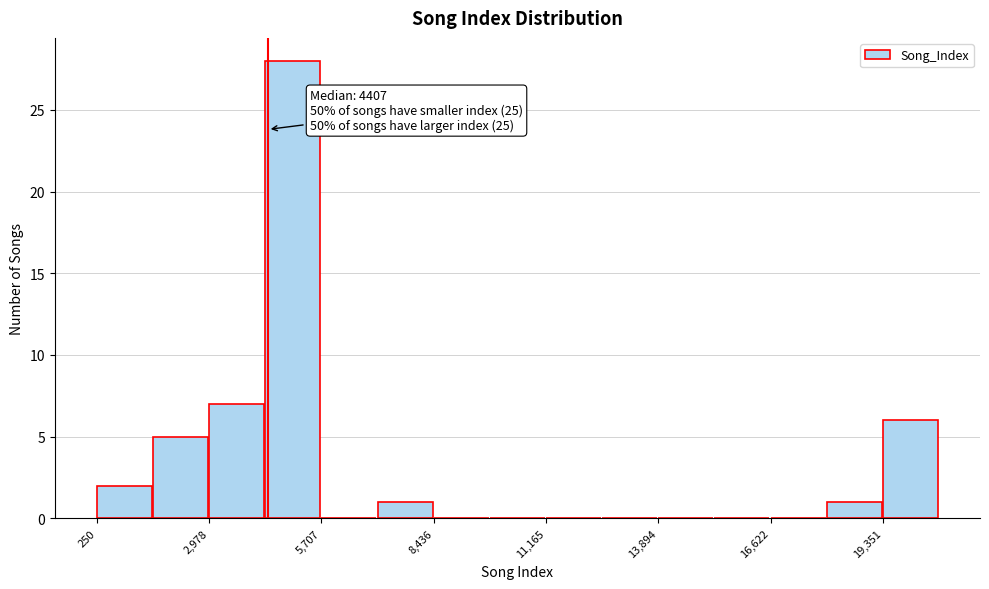

Read against the x-axis, roughly where is the centre of the tallest bar?

5000